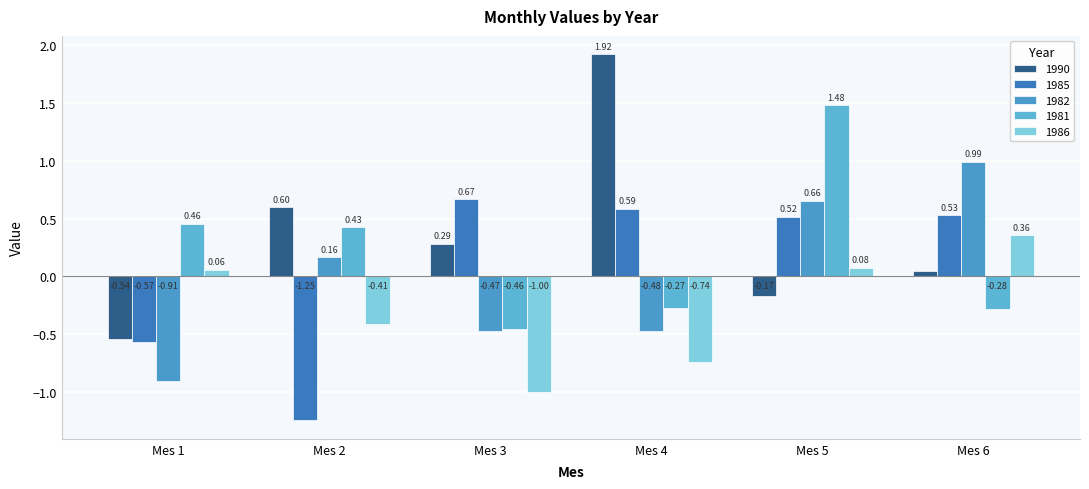

At how many categories does at least one series exceed 0?

6